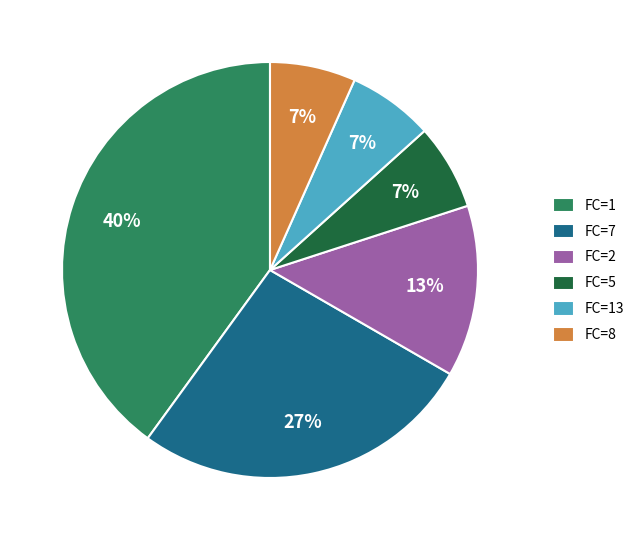

Which slice is the largest?

FC=1